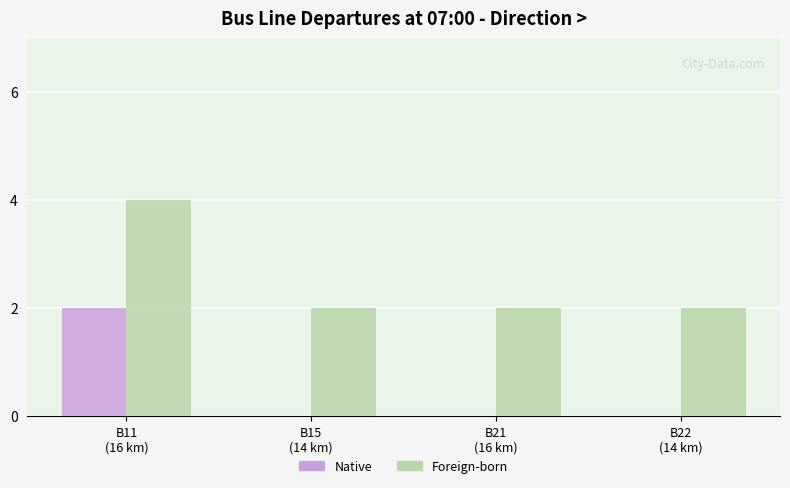

What is the greatest value displayed?

4